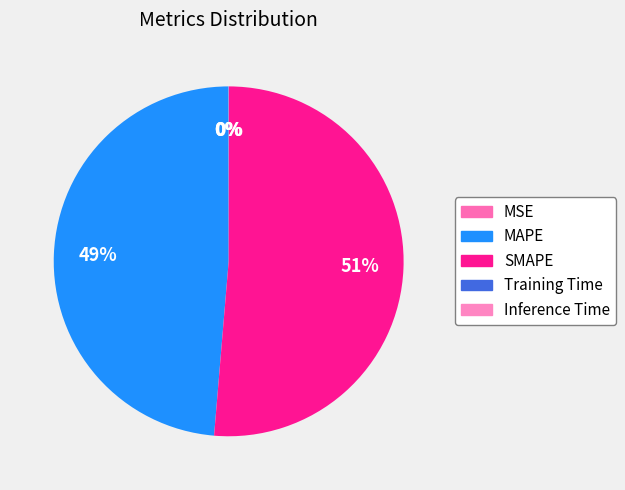

True or false: MSE accounts for 1% of the total.

False